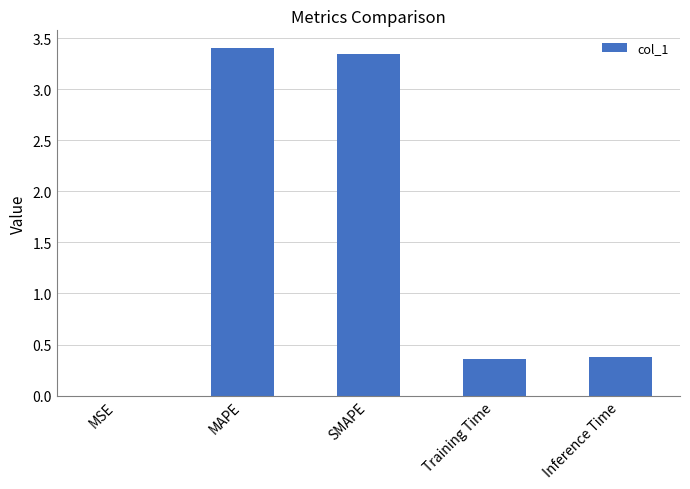

What is the change in value from SMAPE to Training Time?

-3.0